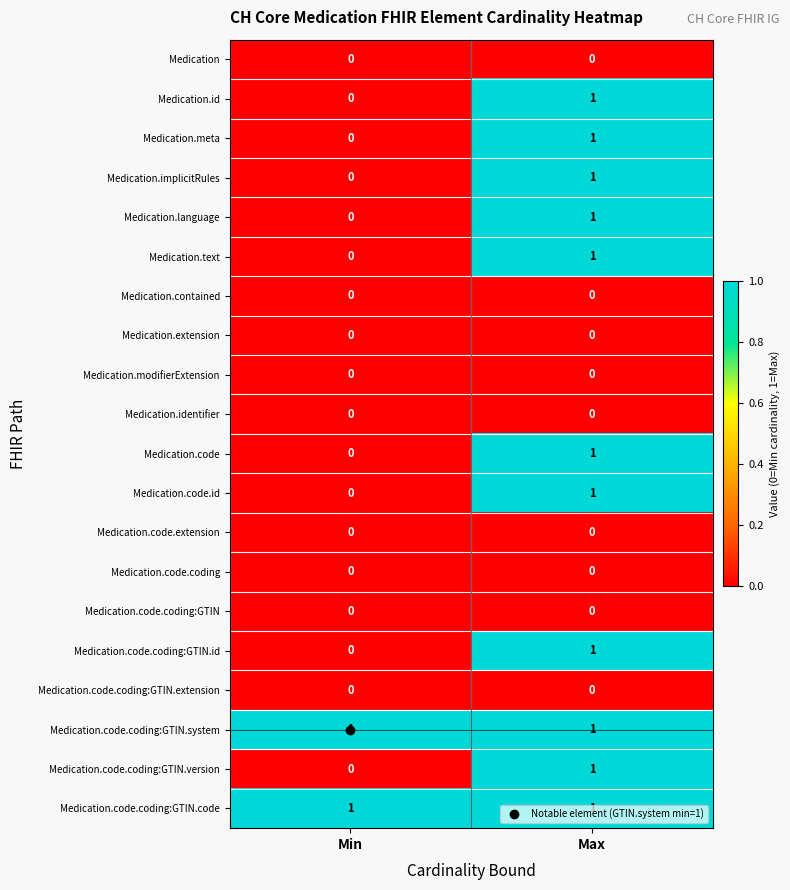

At which category is the sum across all series the highest?

Max